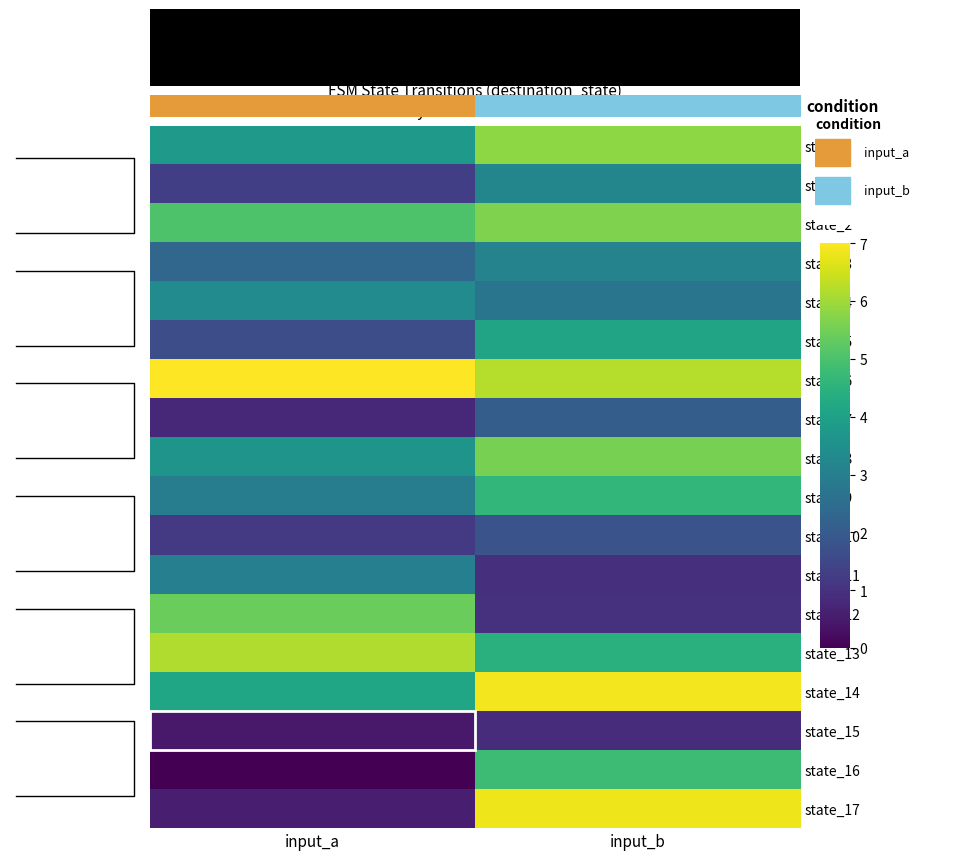

Which series has the largest total across all categories?

state_6